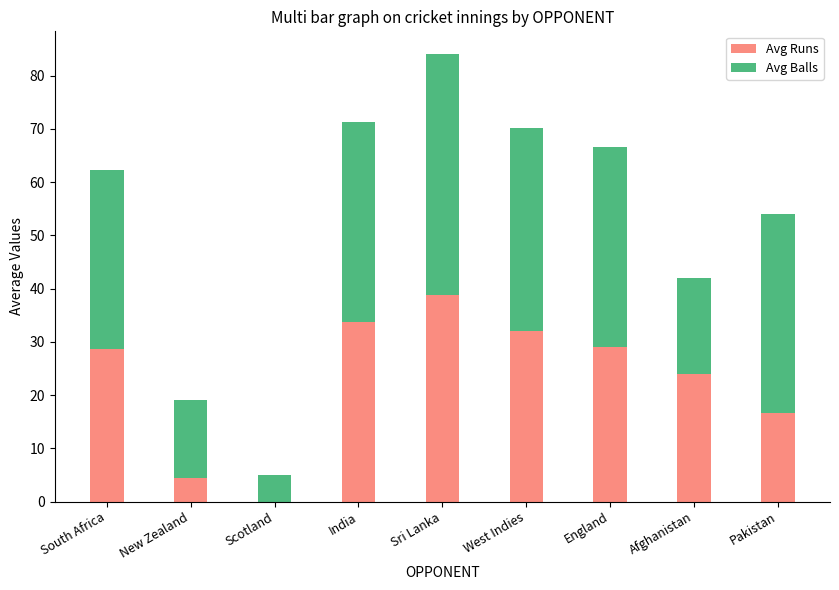

The value of Avg Runs at India is 50.3. True or false?

False